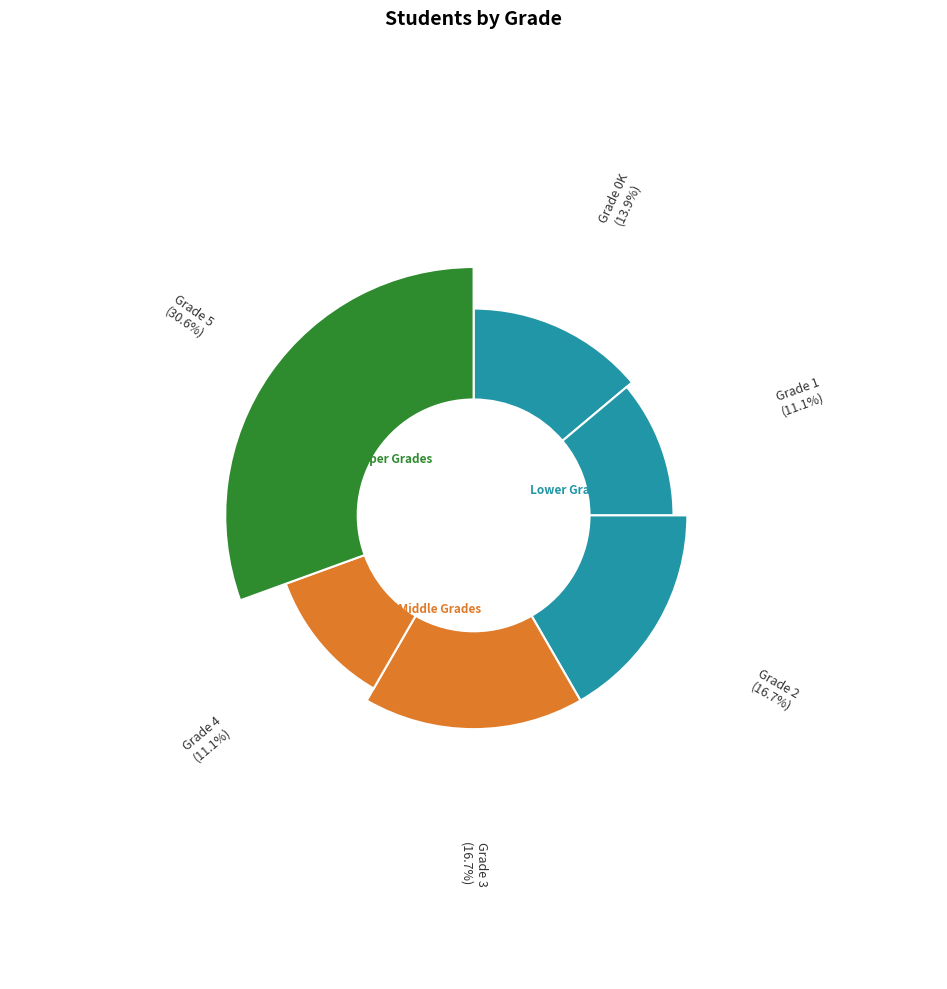

Between 0K and 3, which is larger?

3